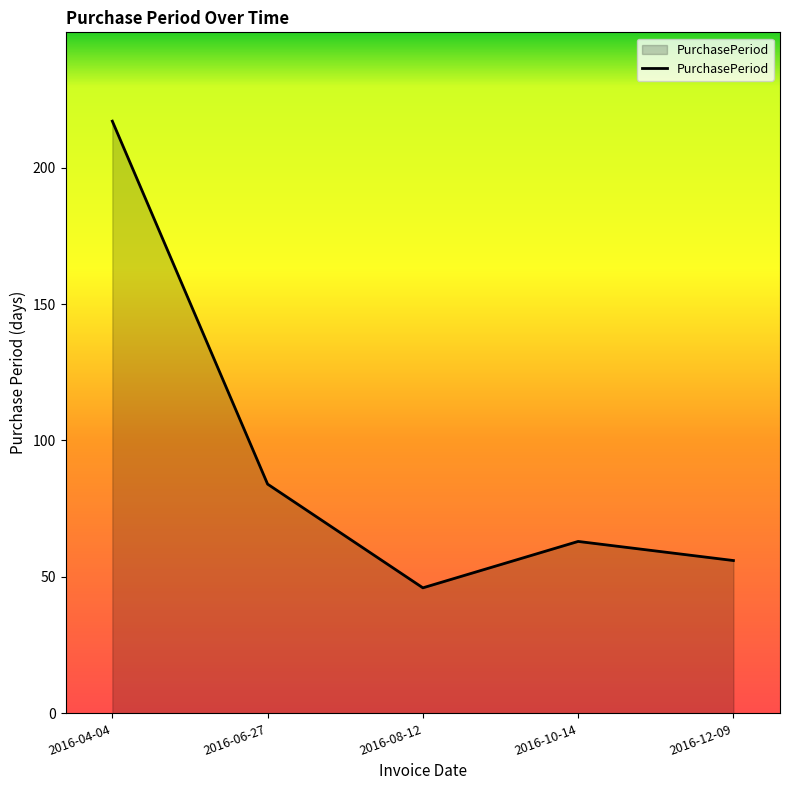

Which has a higher value, 2016-10-14 or 2016-04-04?

2016-04-04